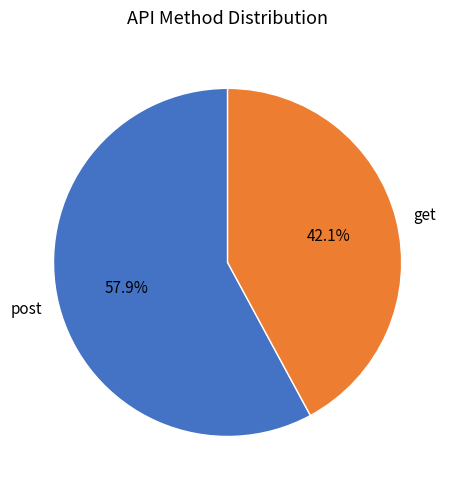

Rank the categories by value from highest to lowest.

post, get